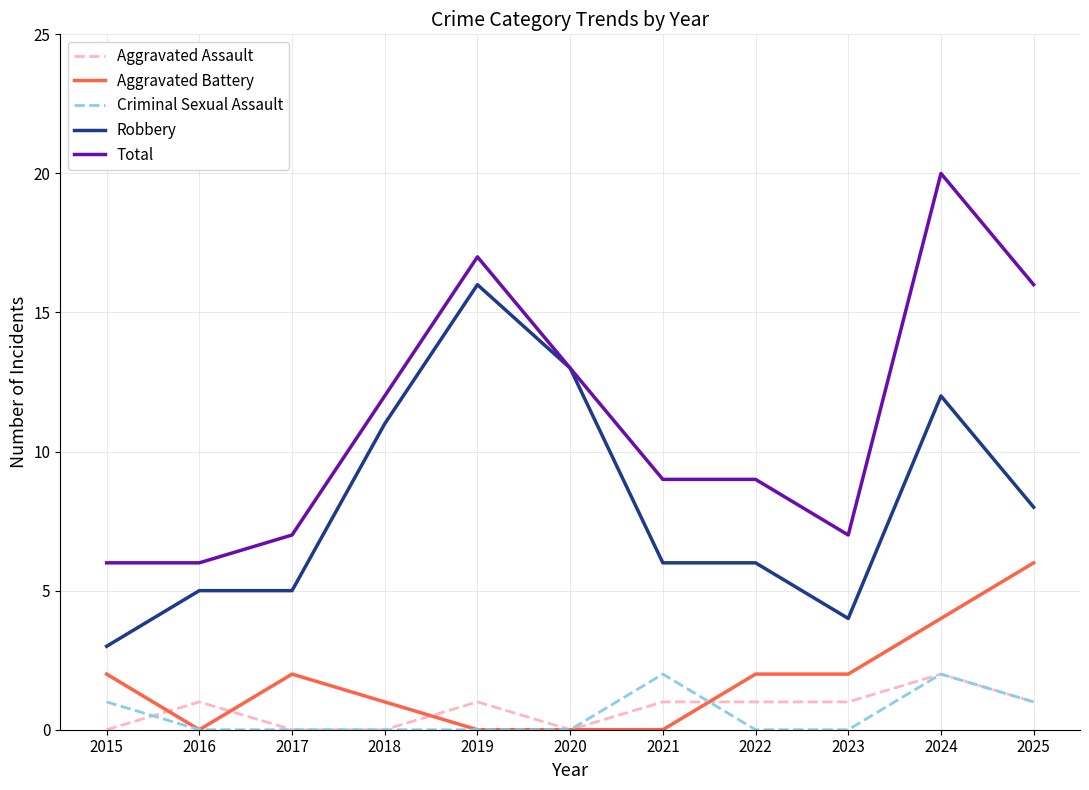

True or false: Aggravated Battery and Robbery intersect in this chart.

False